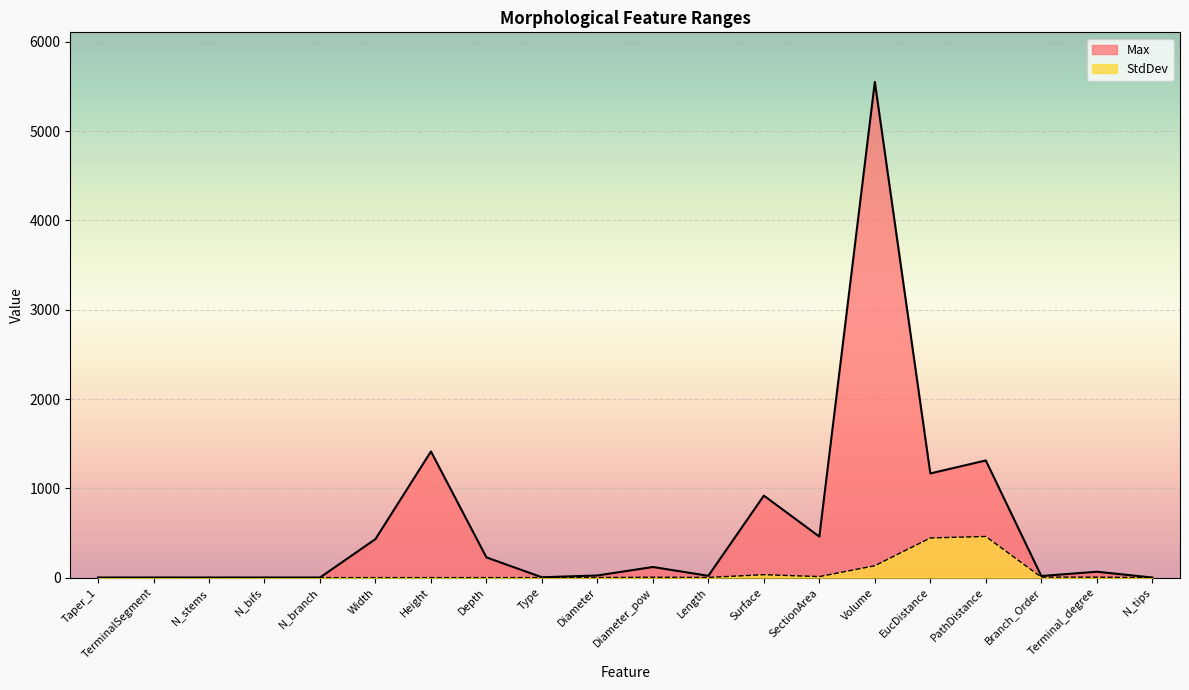

True or false: StdDev and Max cross at least once.

False